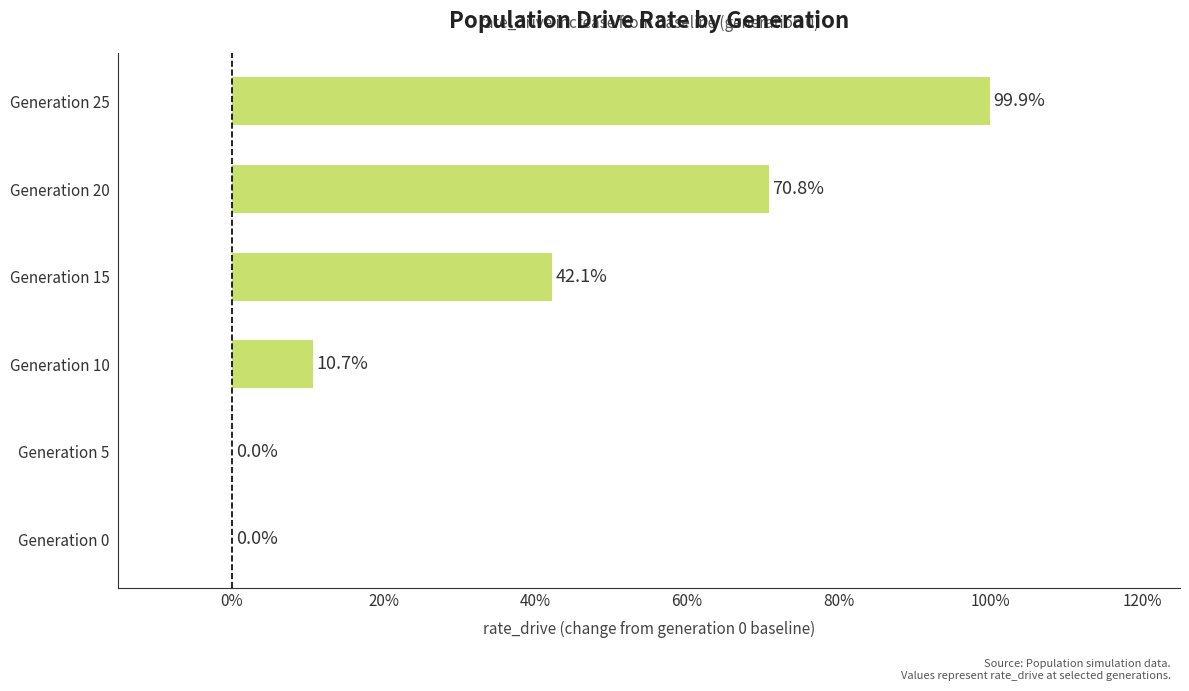

How many bars are there in total?

6